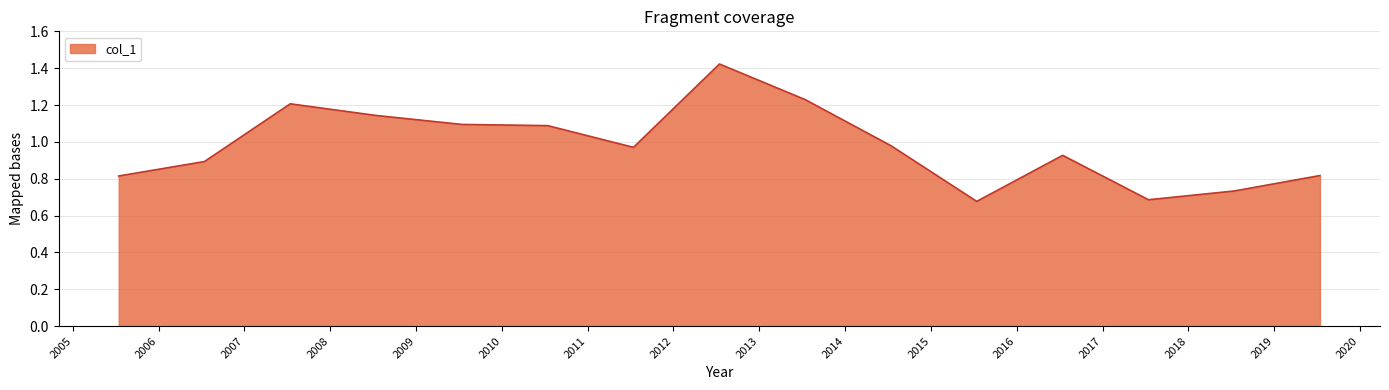

How many series are shown in this chart?

1